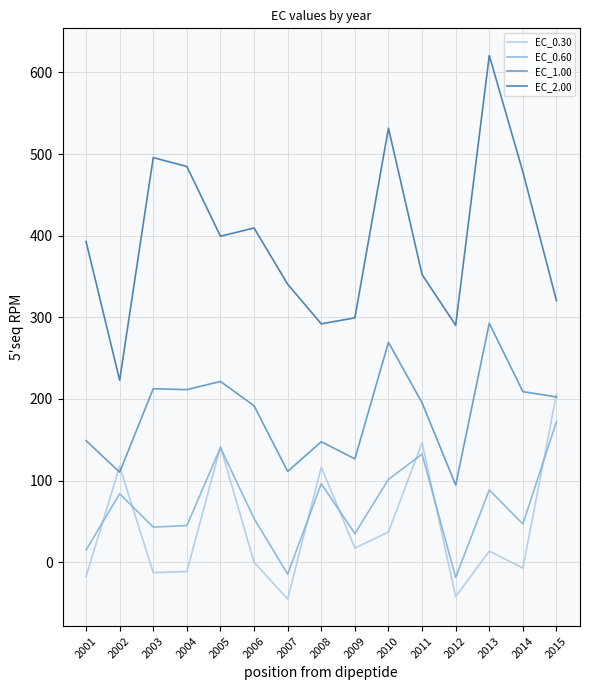

The EC_0.60 series shows 140.3 at 2005. True or false?

True